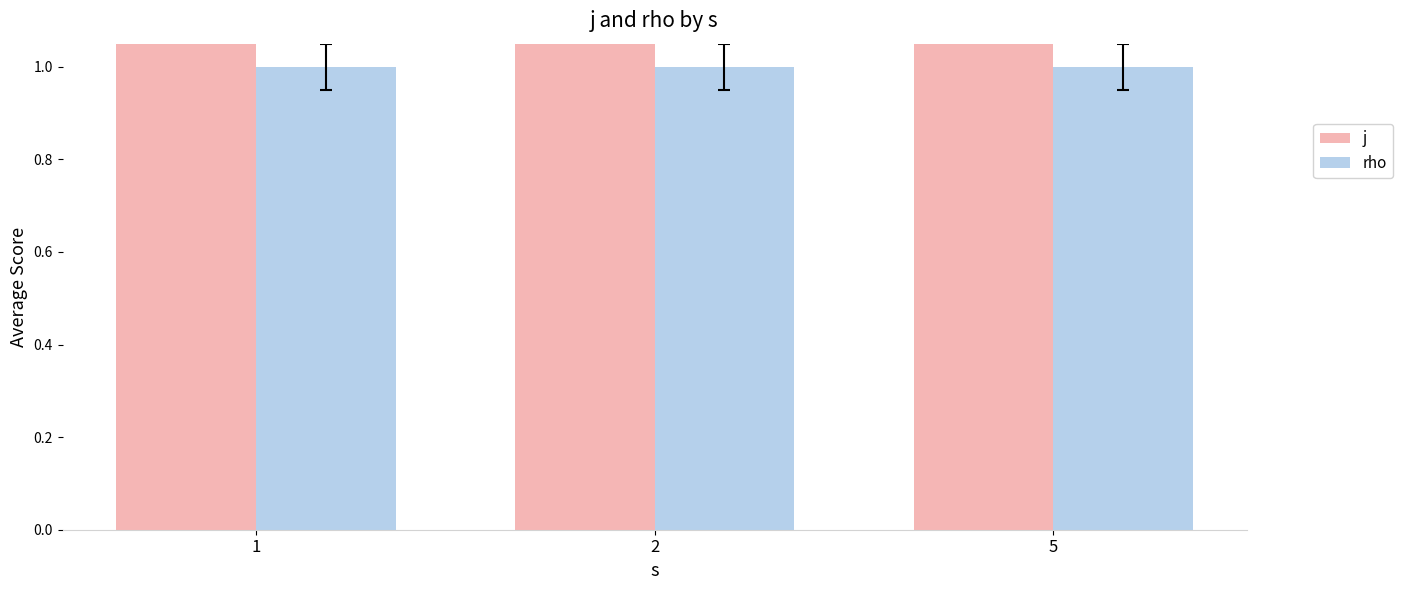

Reading right to left, list all the values displayed in this chart.

j: 5=5	2=5	1=5
rho: 5=1	2=1	1=1